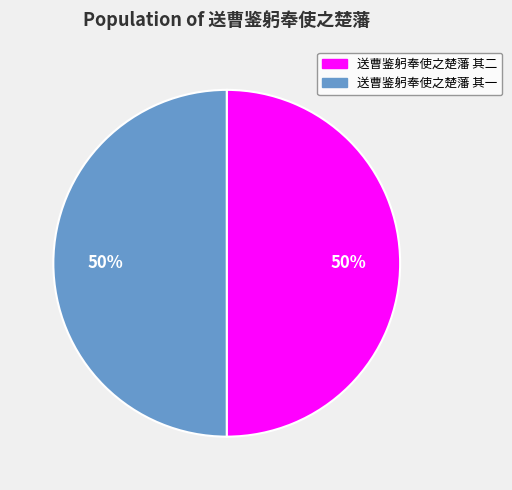

True or false: 送曹鉴躬奉使之楚藩 其二 accounts for 50% of the total.

True